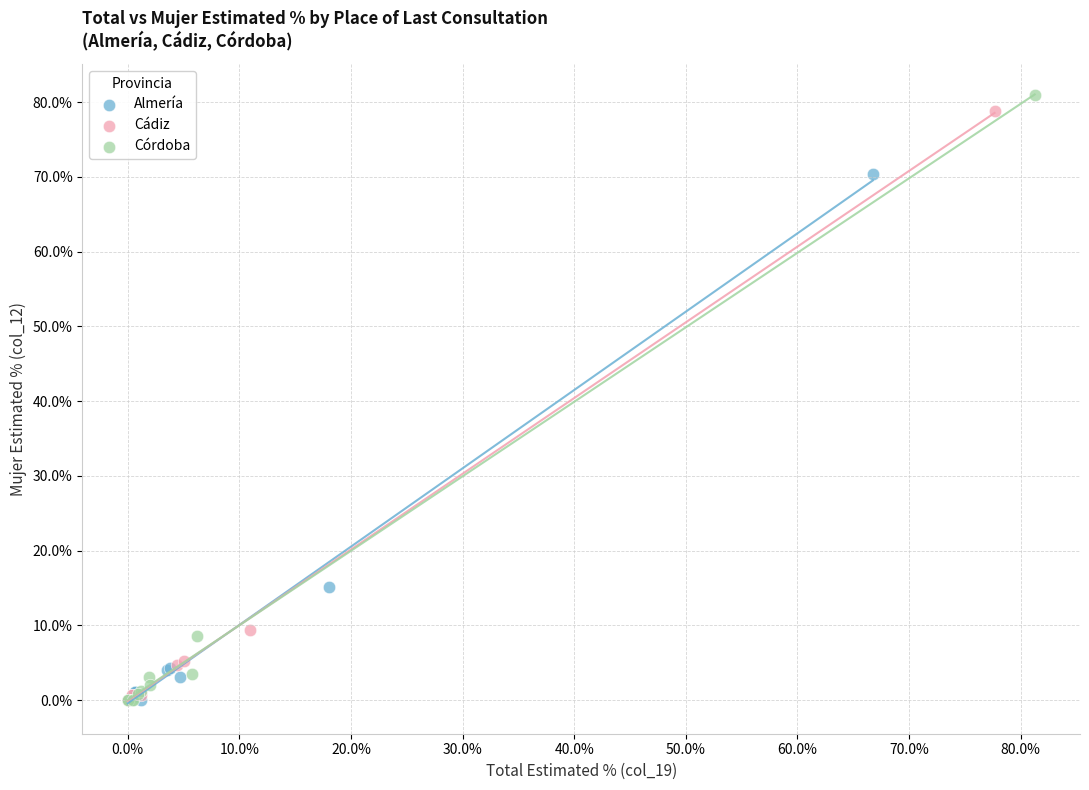

Which series has the largest Y range (max minus min)?

Córdoba